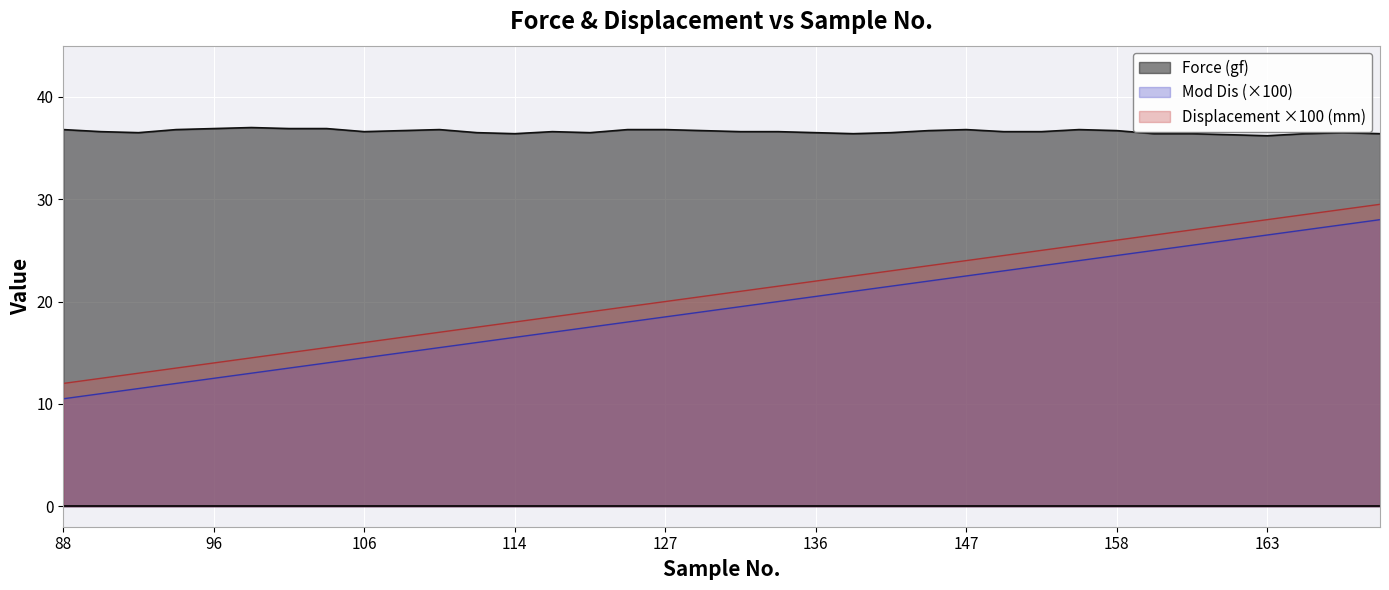

How many values in the Mod Dis series are below 21?

18